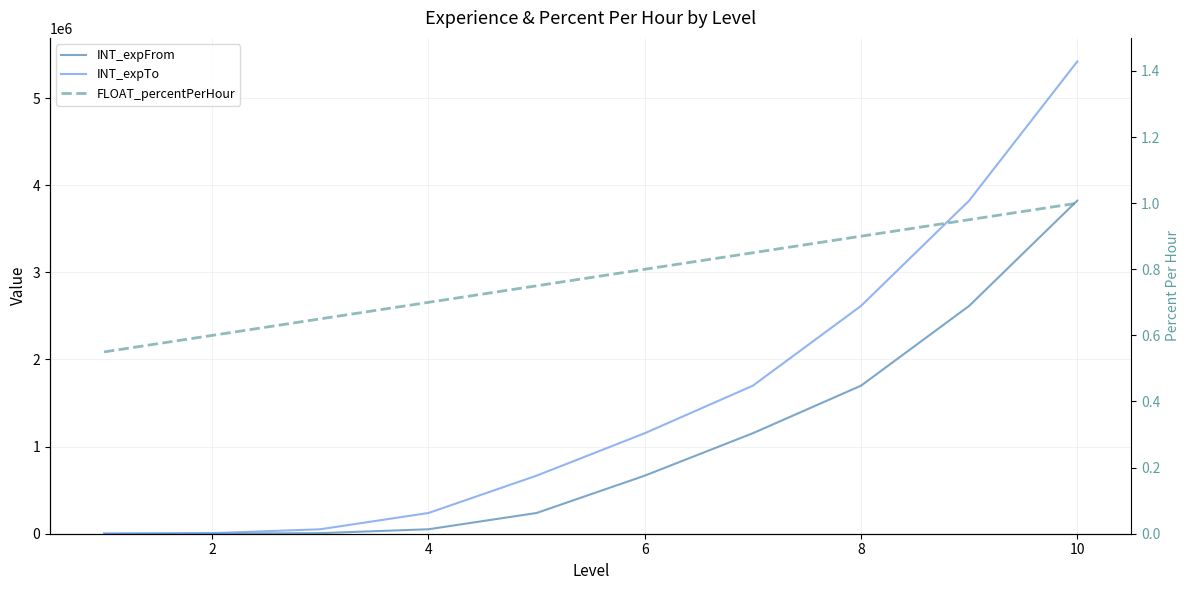

What is the average value of the INT_expTo series?

1567615.7